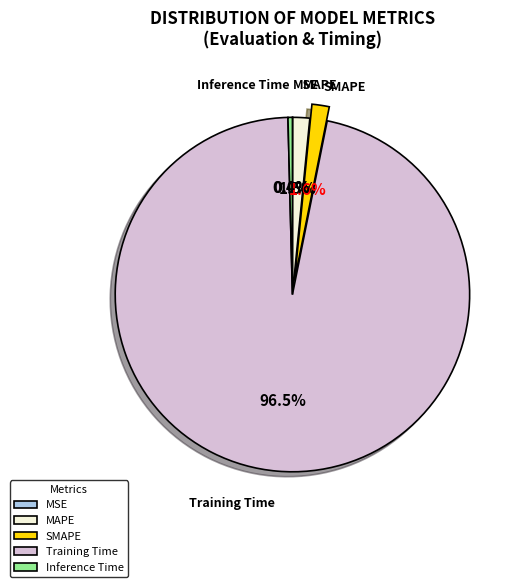

Which slice represents more than half of the pie?

Training Time